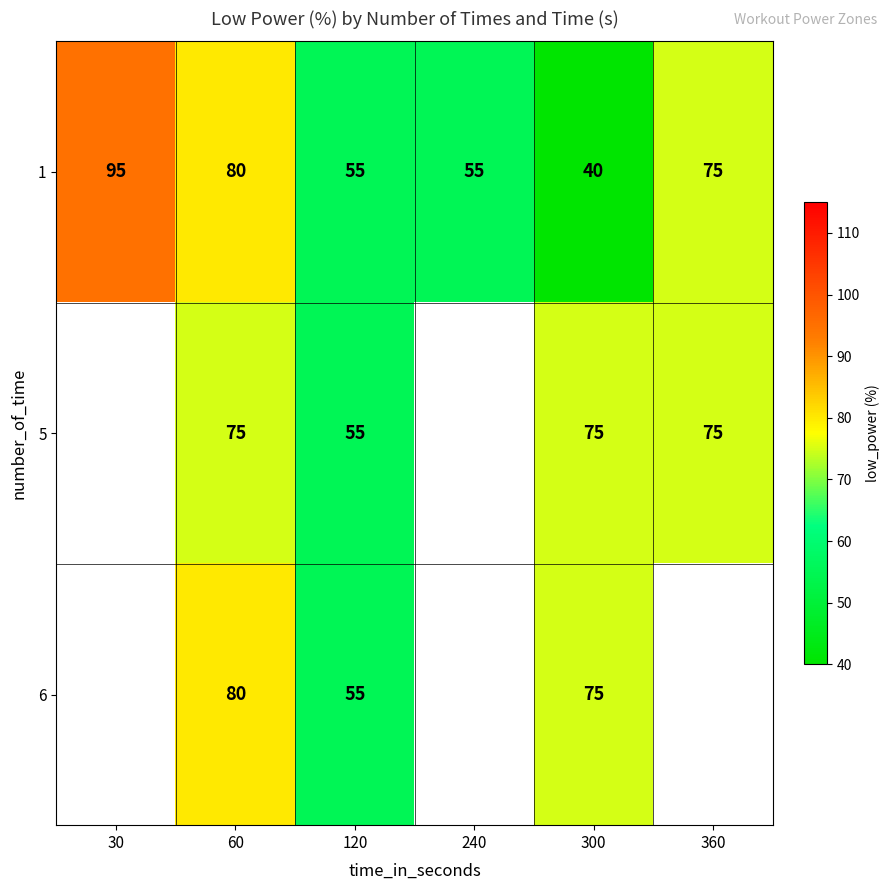

At which label is 1 closest to 67?

360